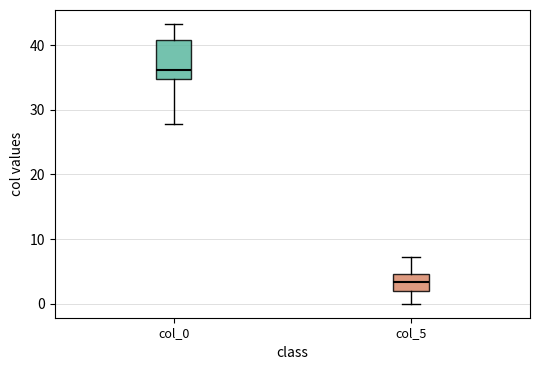

Where is the lower edge of the box for col_0 on the y-axis? The values are not printed on the chart, so give them approximately, as read against the axis.

35